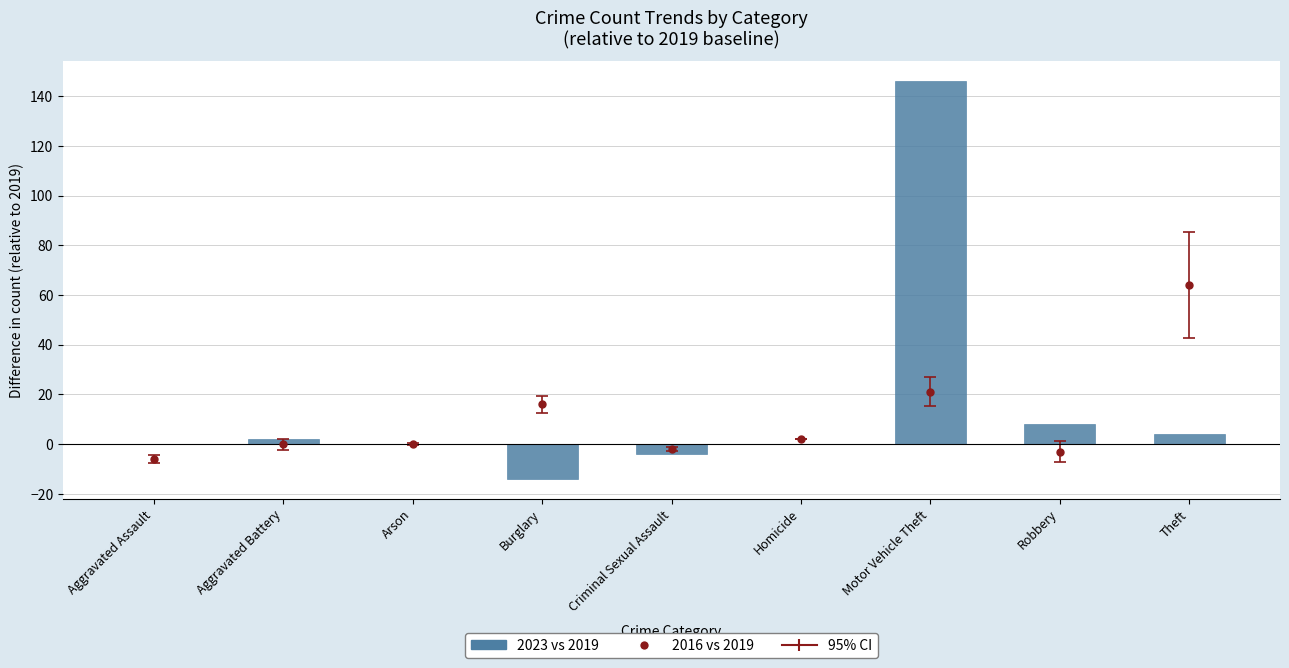

How many categories are shown in the chart?

9